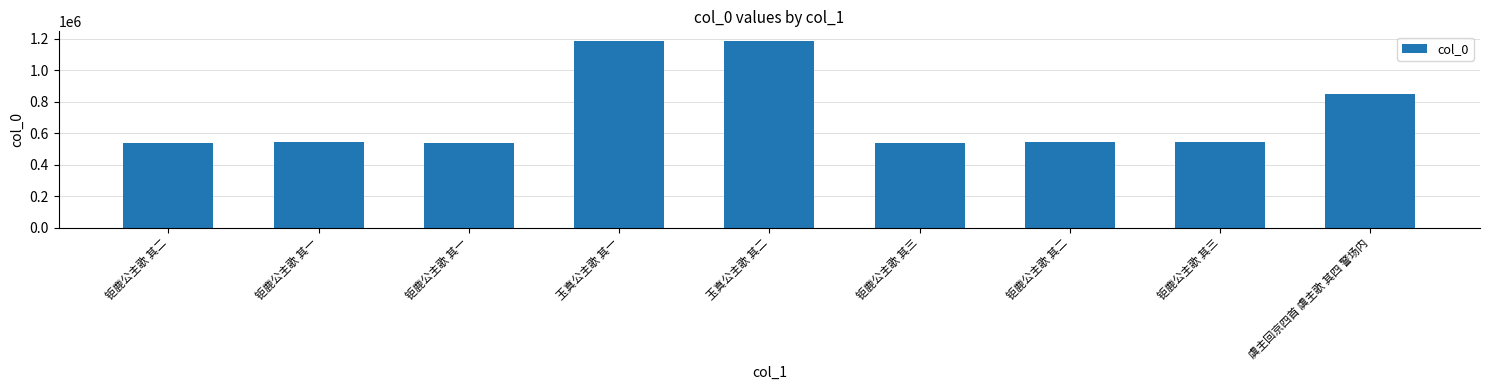

Rank the categories by value from lowest to highest.

钜鹿公主歌 其一, 钜鹿公主歌 其二, 钜鹿公主歌 其三, 钜鹿公主歌 其一, 钜鹿公主歌 其二, 钜鹿公主歌 其三, 虞主回京四首 虞主歌 其四 警场内, 玉真公主歌 其一, 玉真公主歌 其二